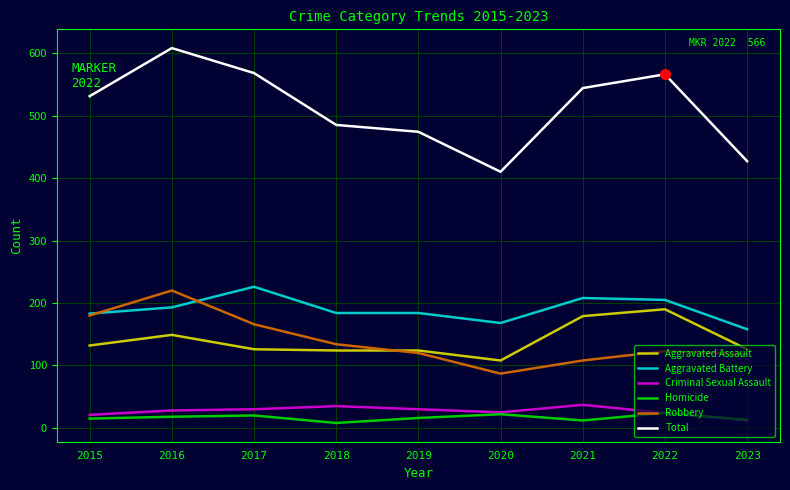

What is the total value across all series at 2016?

1216